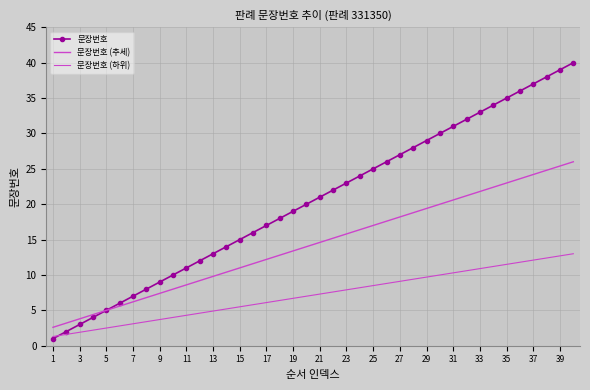

True or false: 문장번호 (추세) and 문장번호 (하위) intersect in this chart.

False